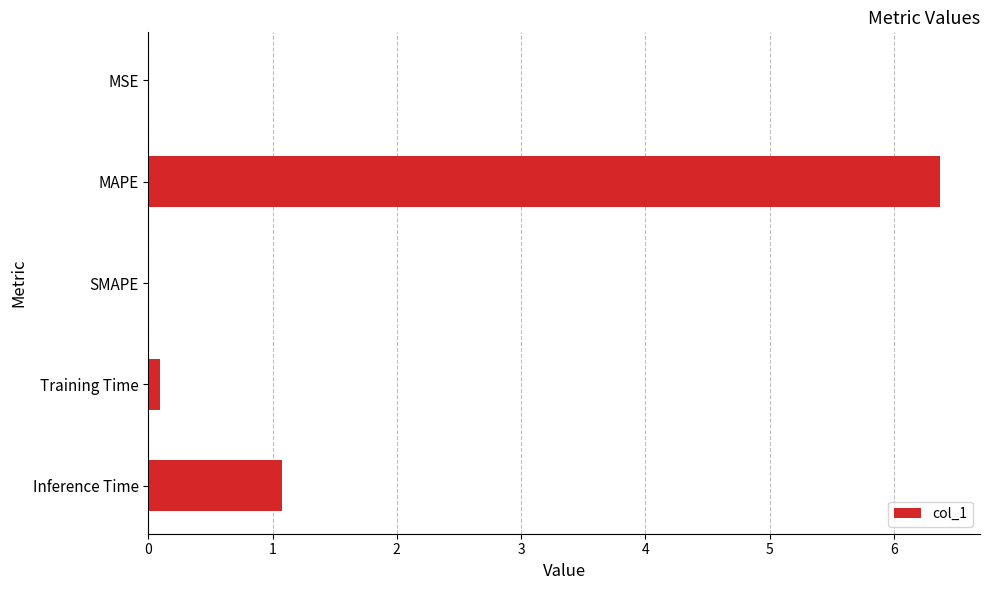

Does the chart contain stacked bars?

No